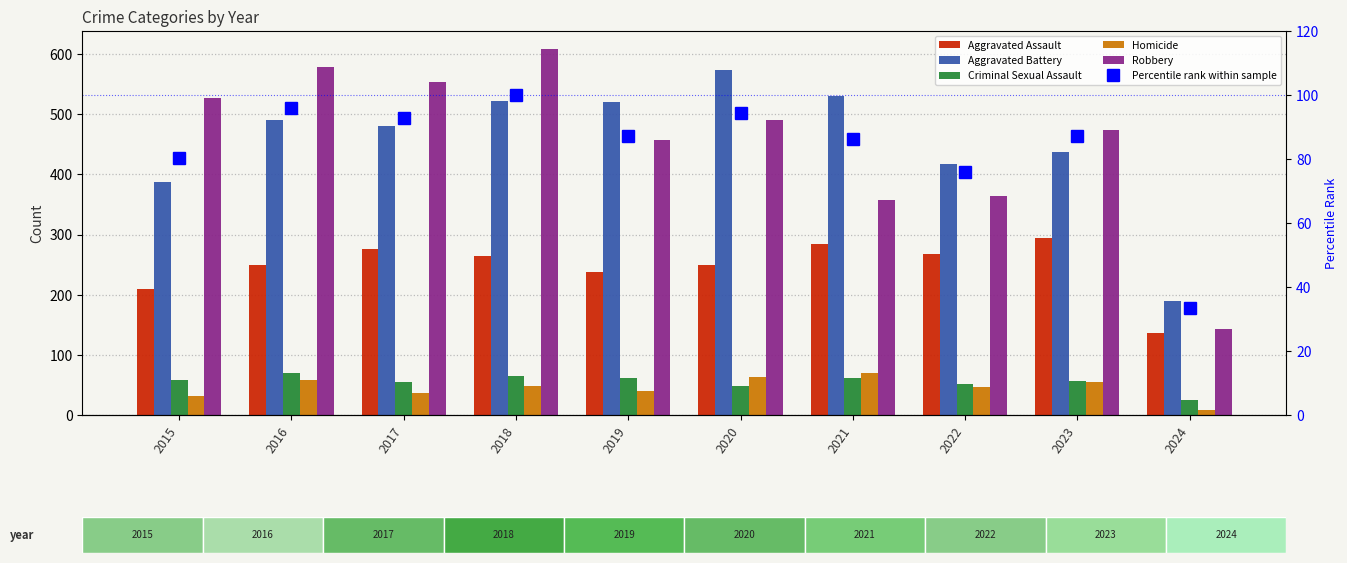

At how many categories does at least one series exceed 178?

10